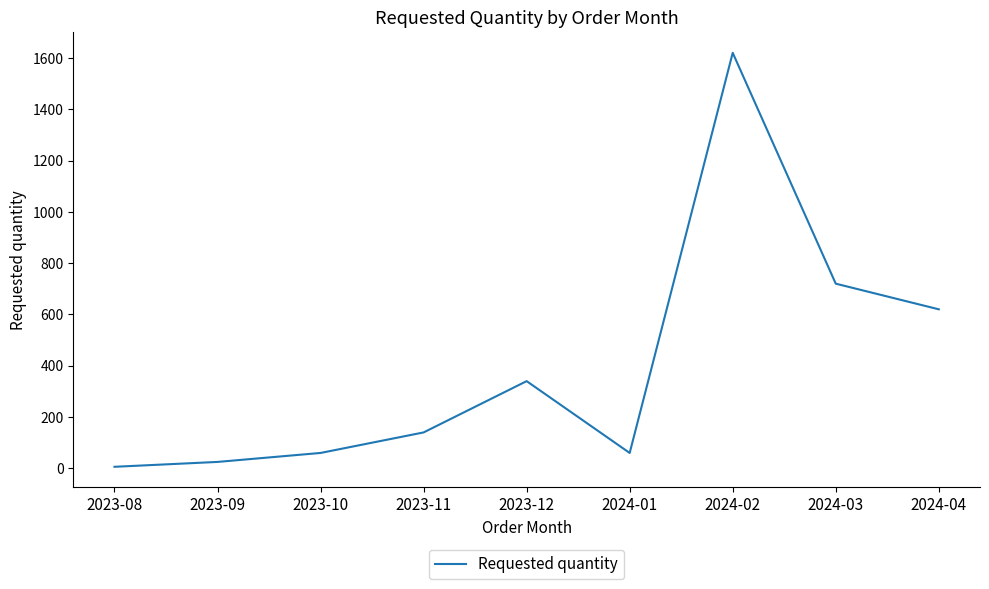

What is the difference between the maximum and minimum values?

1614